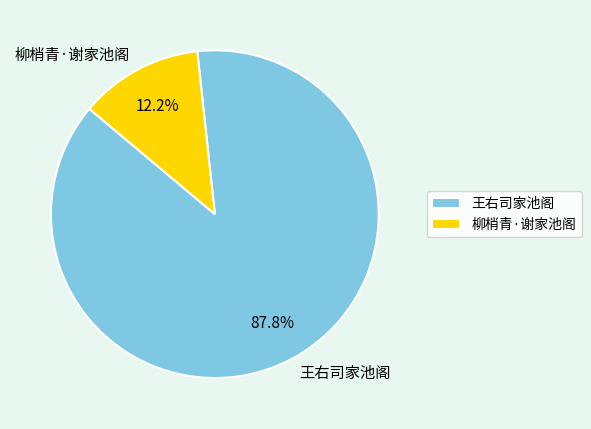

What percentage is the 王右司家池阁 slice, to the nearest percent?

88%